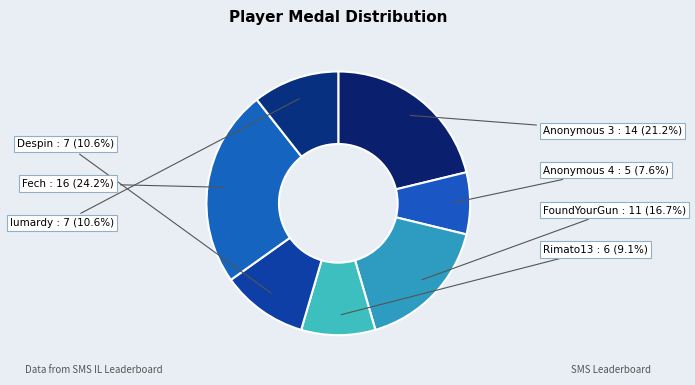

Does lumardy account for over 50% of the chart?

No